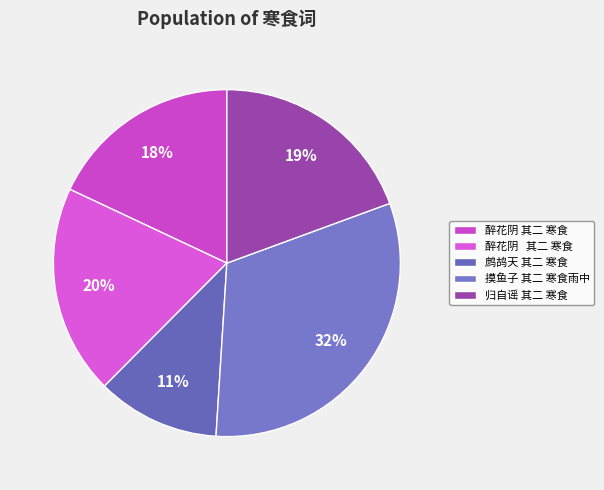

Count the number of slices in the pie.

5